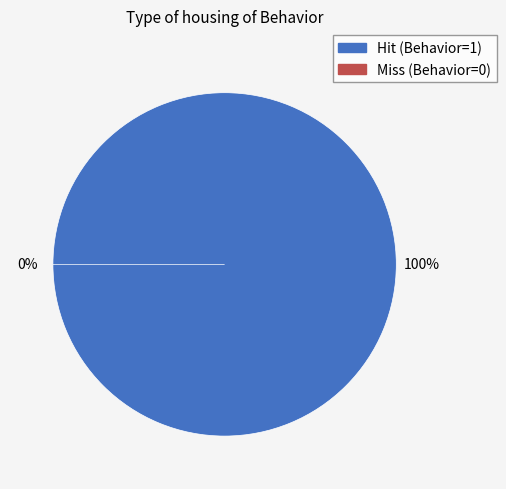

How many segments does this pie chart have?

2